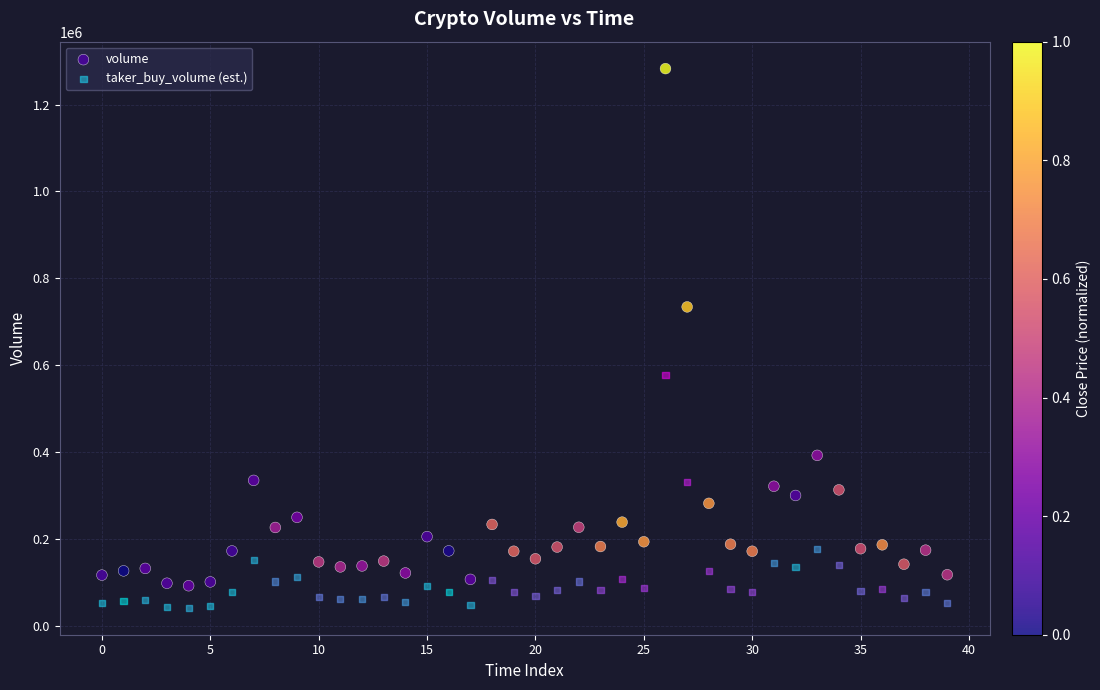

Across all data points, what is the range of Y values (max minus min)?

1241152.4